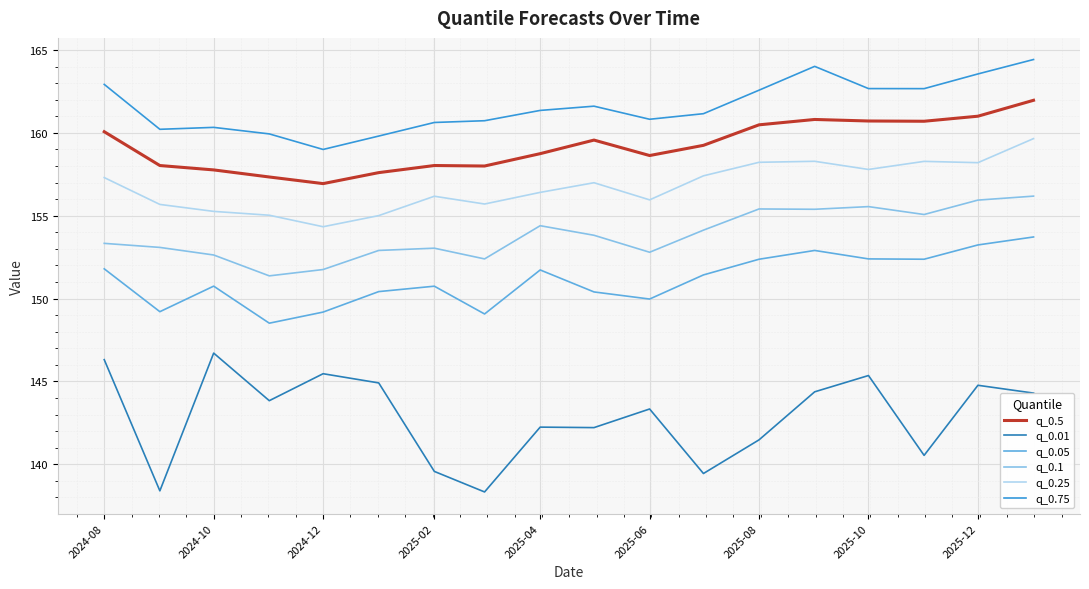

True or false: q_0.5 and q_0.25 intersect in this chart.

False